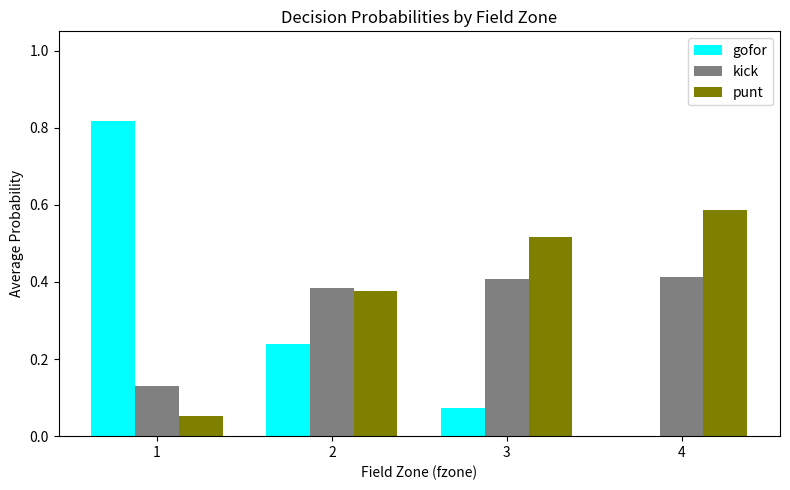

Is it true that kick equals 0.2 at 4?

False